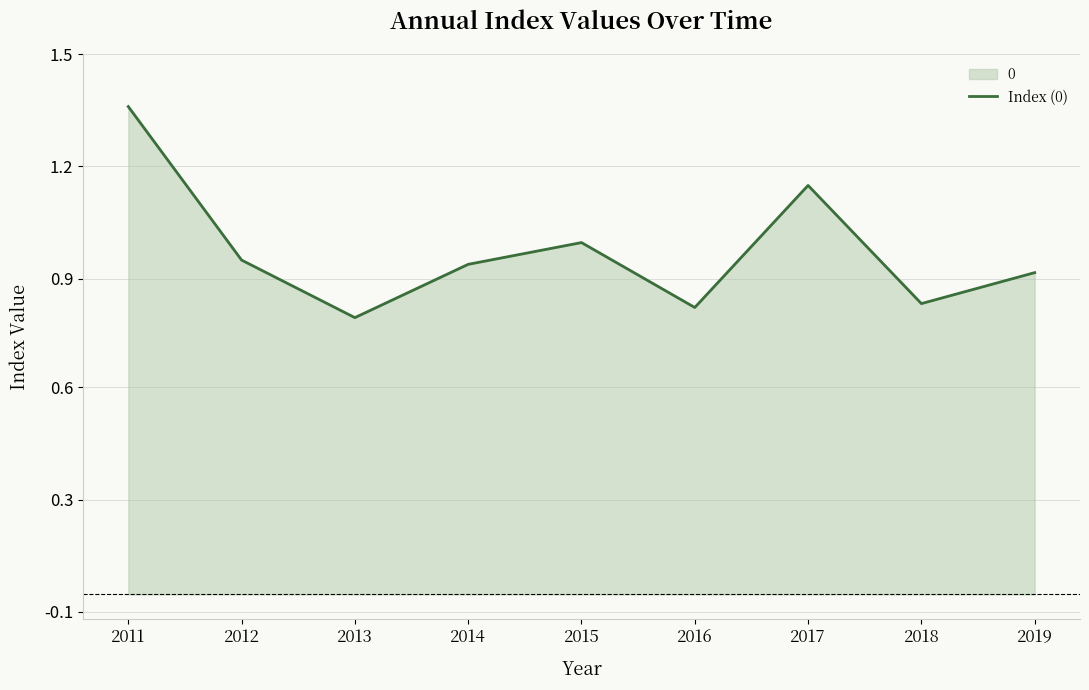

What is the value of the 3rd point from the left?

0.8